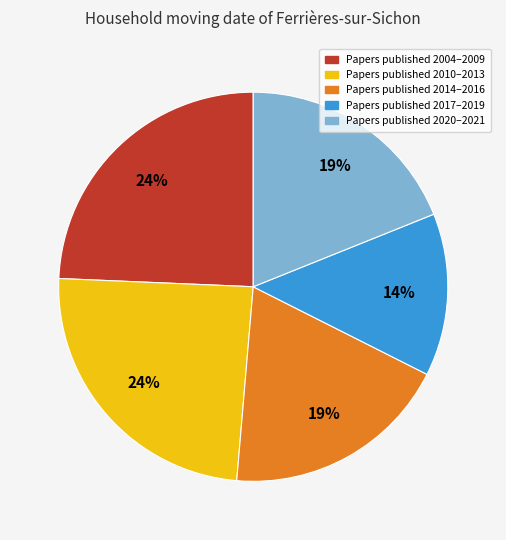

To the nearest percent, what is the average slice percentage?

20%